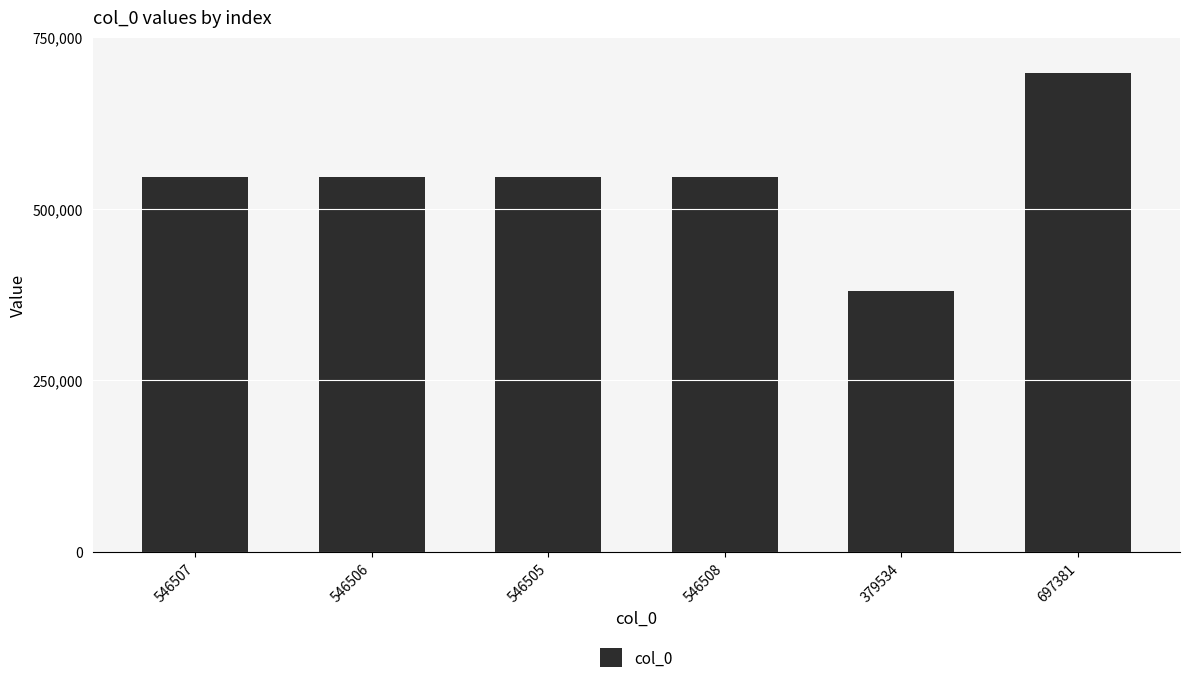

What is the change in value from 546505 to 379534?

-166971